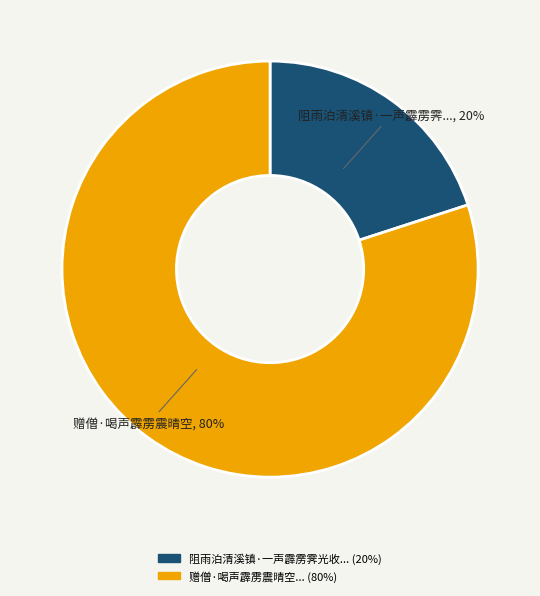

Count the number of slices in the pie.

2